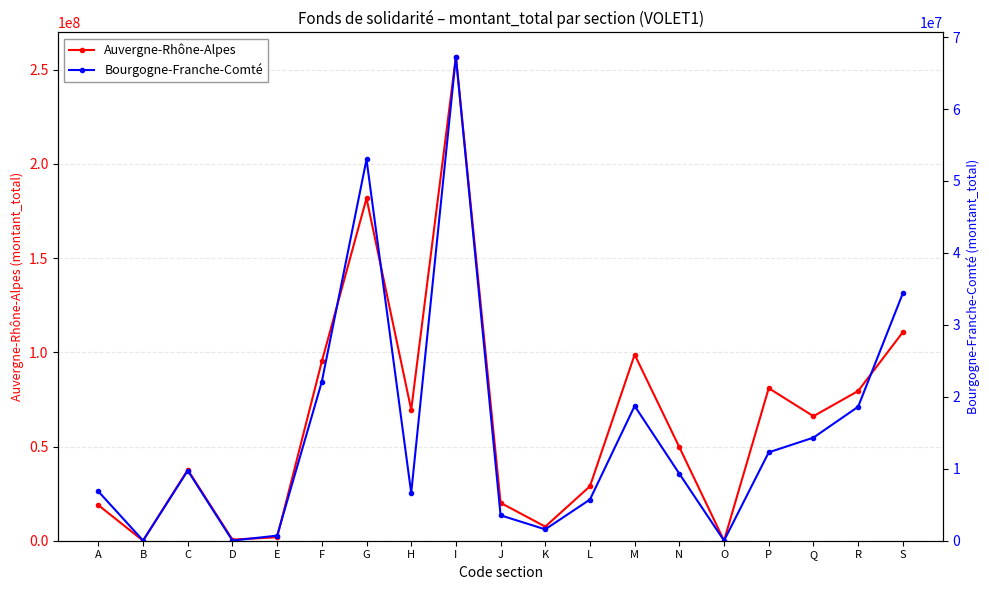

Does the chart display data point markers on the line(s)?

Yes